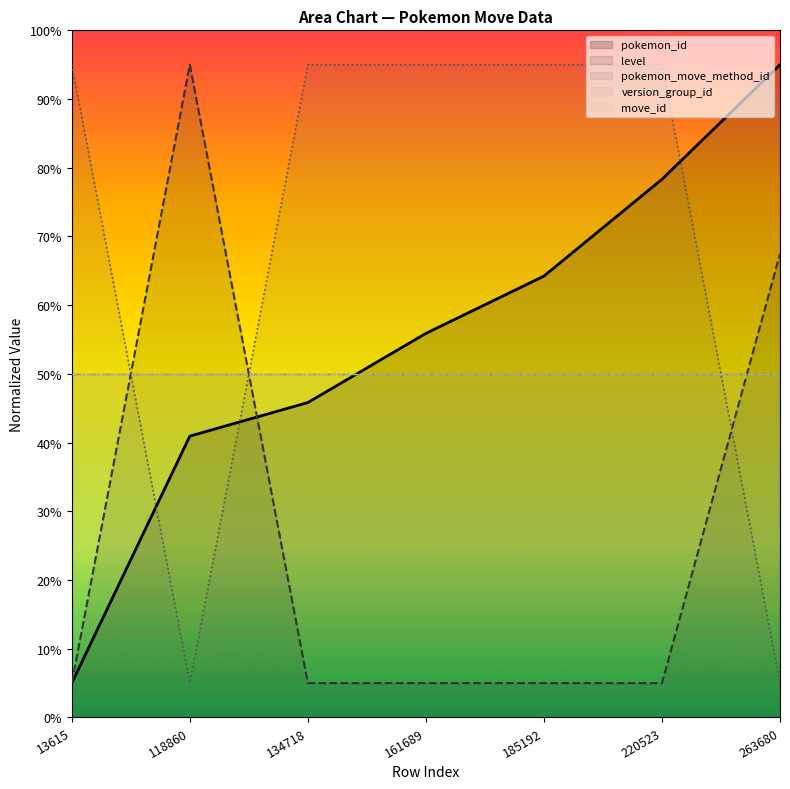

Which series has the largest total across all categories?

pokemon_move_method_id